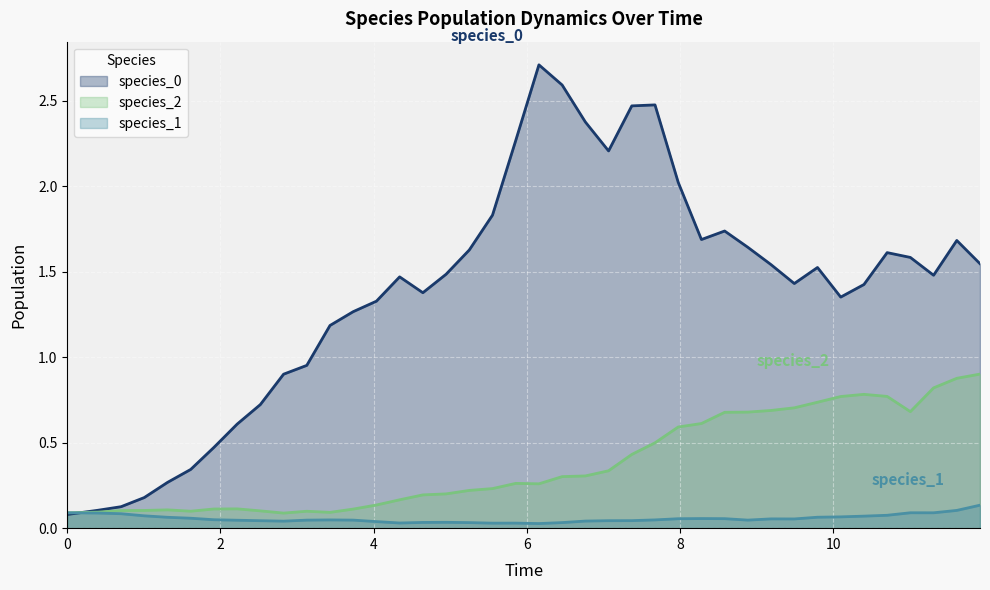

Reading left to right, list all the values displayed in this chart.

species_0: 0.1	0.1	0.1	0.2	0.3	0.3	0.5	0.6	0.7	0.9	1.0	1.2	1.3	1.3	1.5	1.4	1.5	1.6	1.8	2.3	2.7	2.6	2.4	2.2	2.5	2.5	2.0	1.7	1.7	1.6	1.5	1.4	1.5	1.4	1.4	1.6	1.6	1.5	1.7	1.5
species_1: 0.1	0.1	0.1	0.1	0.1	0.1	0.0	0.0	0.0	0.0	0.0	0.0	0.0	0.0	0.0	0.0	0.0	0.0	0.0	0.0	0.0	0.0	0.0	0.0	0.0	0.0	0.1	0.1	0.1	0.0	0.1	0.1	0.1	0.1	0.1	0.1	0.1	0.1	0.1	0.1
species_2: 0.1	0.1	0.1	0.1	0.1	0.1	0.1	0.1	0.1	0.1	0.1	0.1	0.1	0.1	0.2	0.2	0.2	0.2	0.2	0.3	0.3	0.3	0.3	0.3	0.4	0.5	0.6	0.6	0.7	0.7	0.7	0.7	0.7	0.8	0.8	0.8	0.7	0.8	0.9	0.9